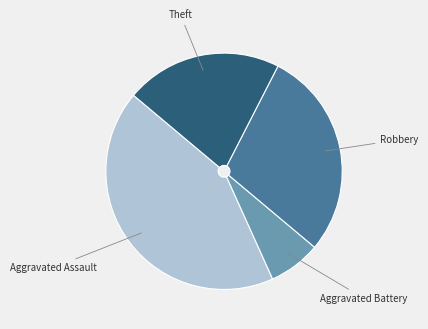

Is the sum of Aggravated Assault and Theft greater than half?

Yes